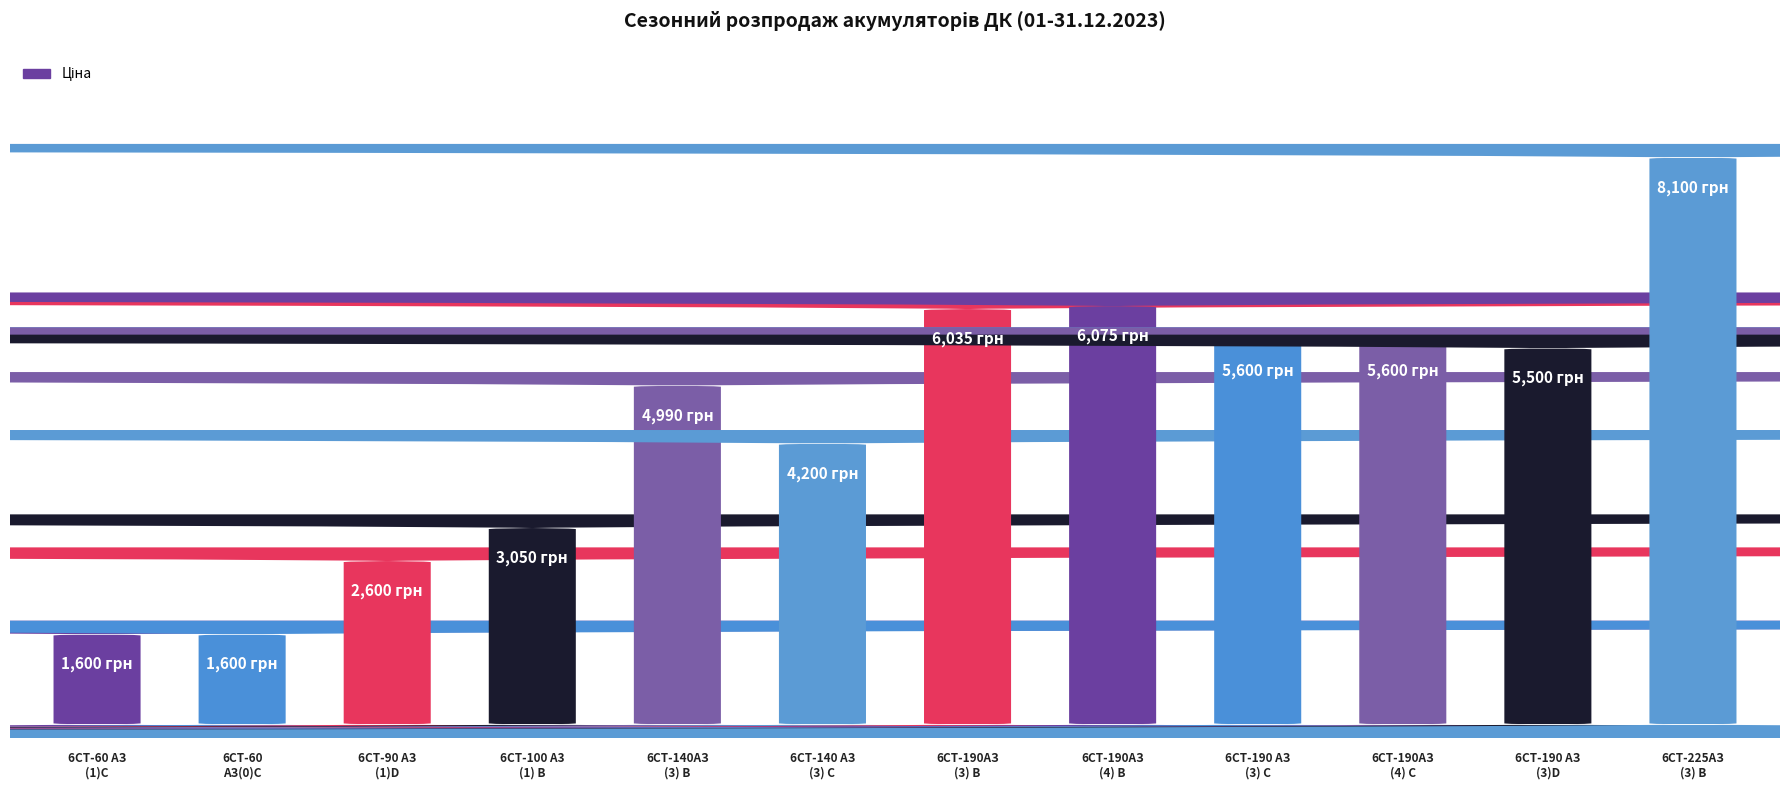

What is the difference between the maximum and second lowest values?

6500